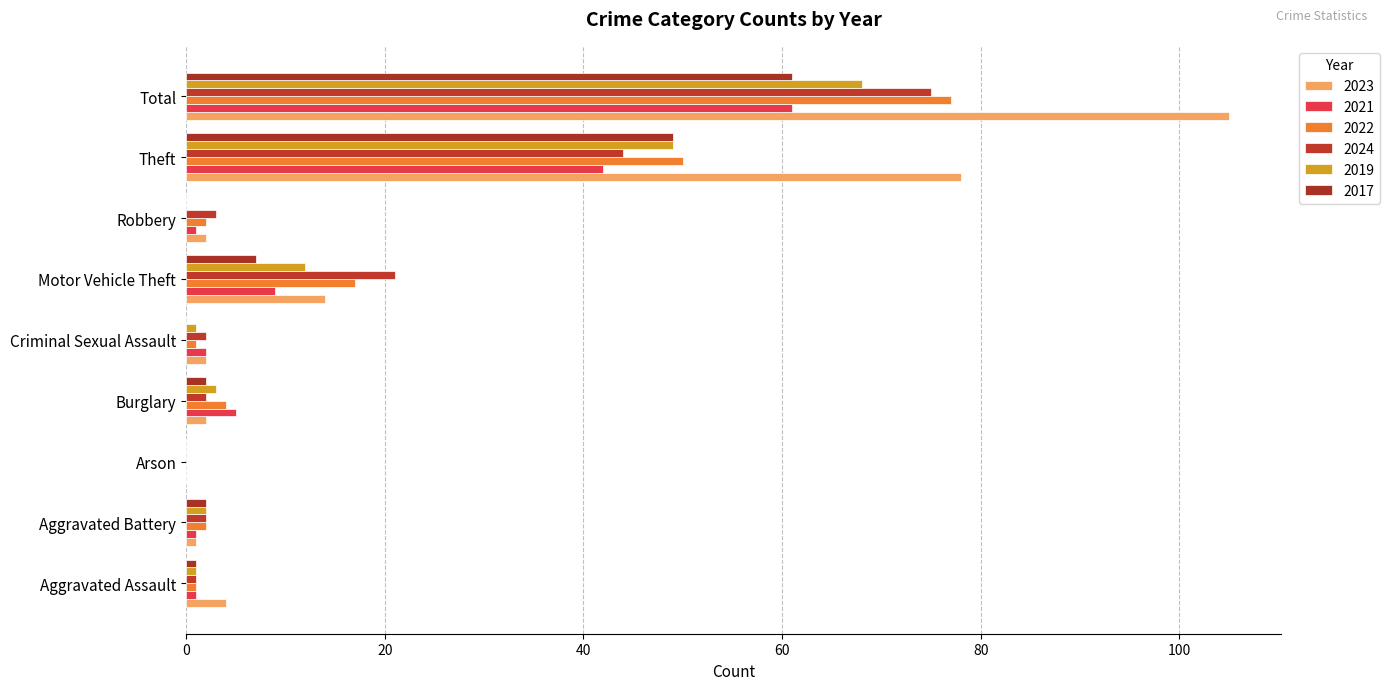

Rank the categories by 2021 value from lowest to highest.

Arson, Aggravated Assault, Aggravated Battery, Robbery, Criminal Sexual Assault, Burglary, Motor Vehicle Theft, Theft, Total